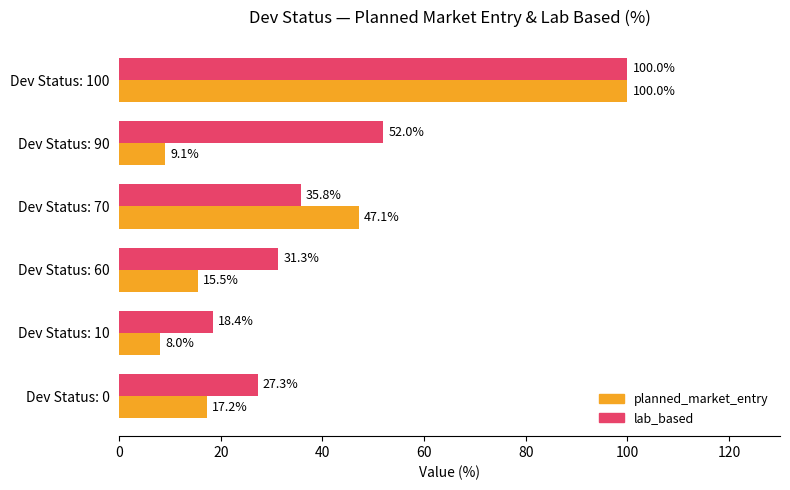

List the series in order of their overall mean, lowest first.

planned_market_entry, lab_based